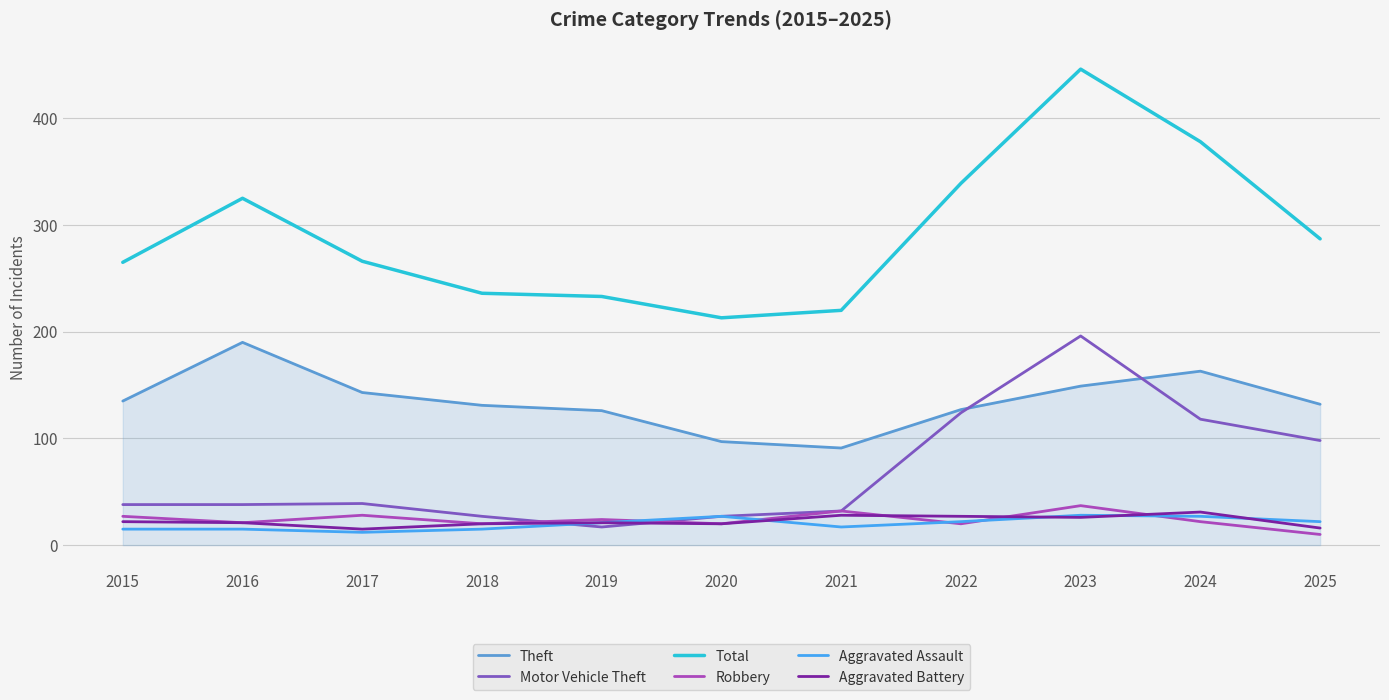

What are all the series names shown in the legend?

Theft, Motor Vehicle Theft, Total, Robbery, Aggravated Assault, Aggravated Battery